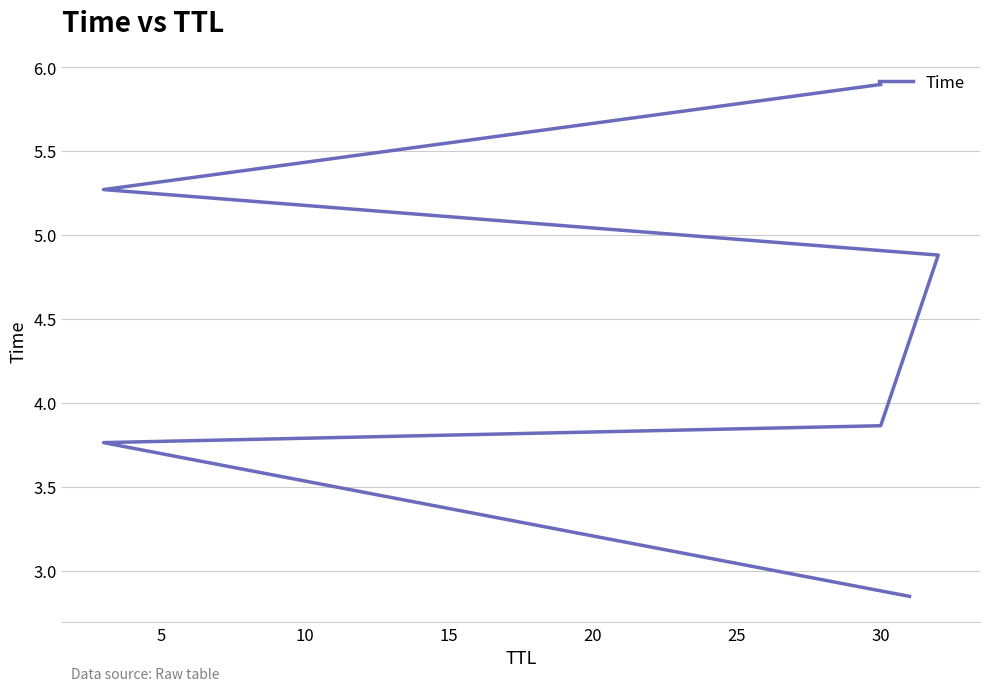

Which has a higher value, 5 or 10?

10